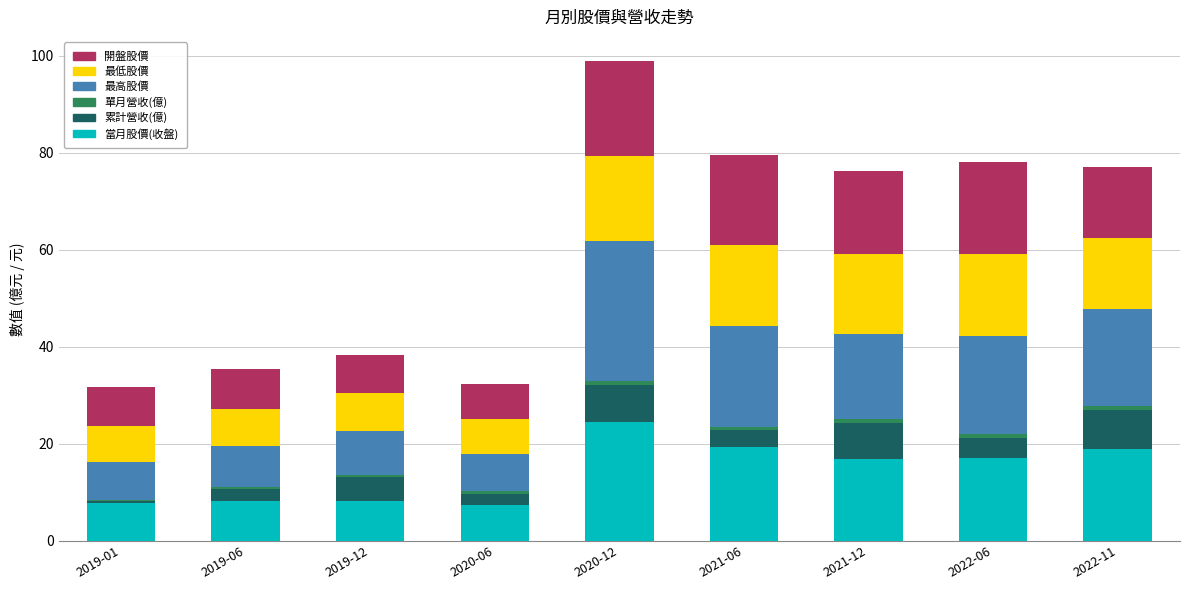

At which category is the sum across all series the highest?

2020-12